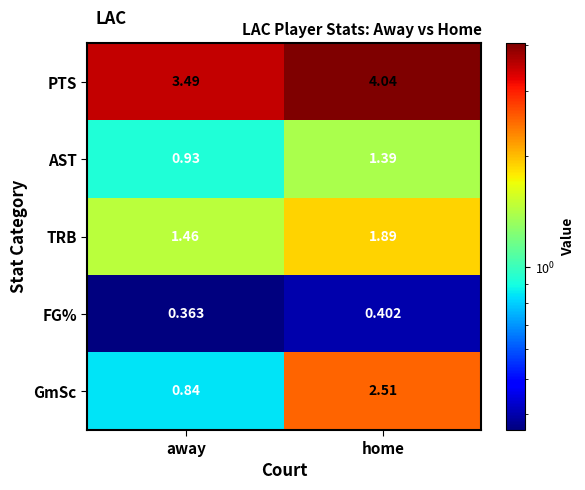

Is the value of GmSc at away greater than the value of AST at home?

No